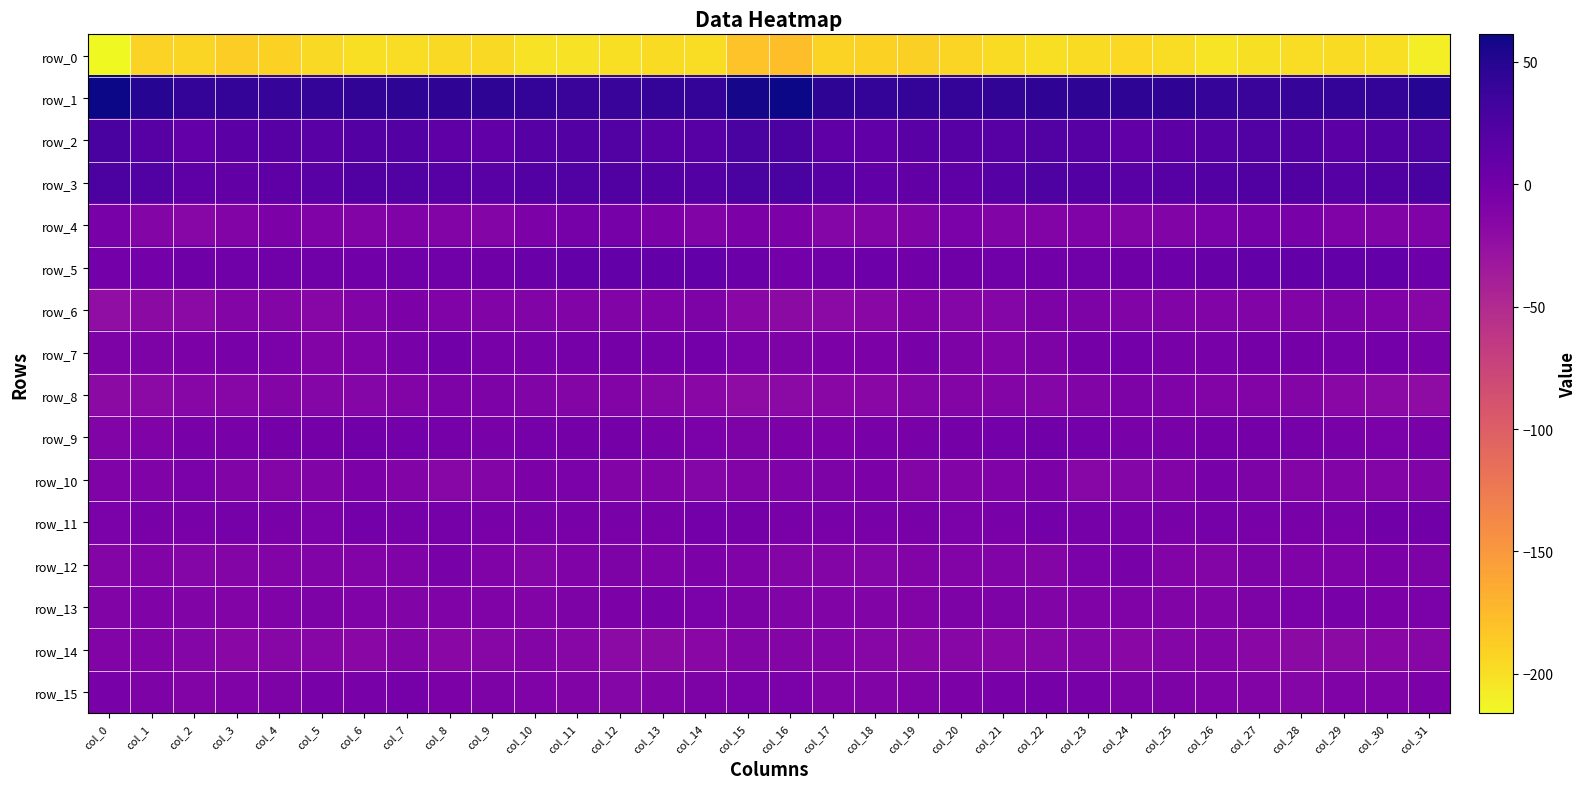

What is the average value of the row_15 series?

-8.6